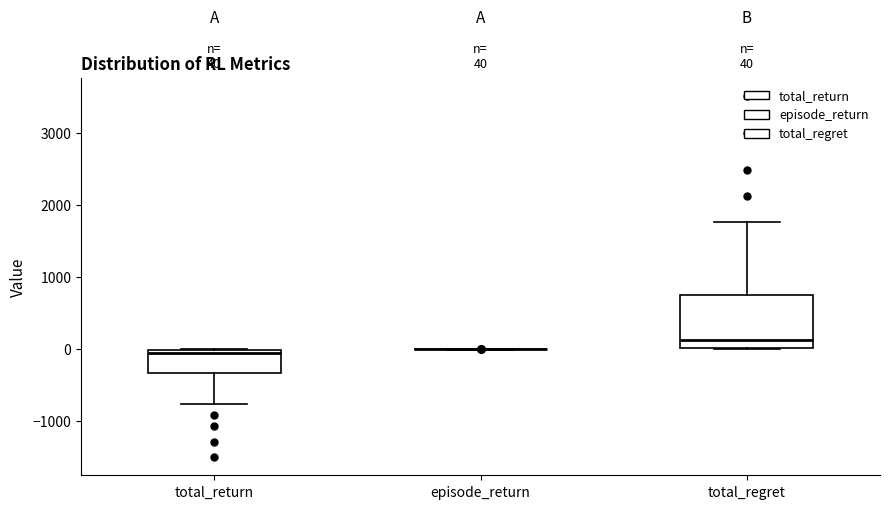

Comparing the boxes themselves (not the whiskers), which one is the tallest?

total_regret